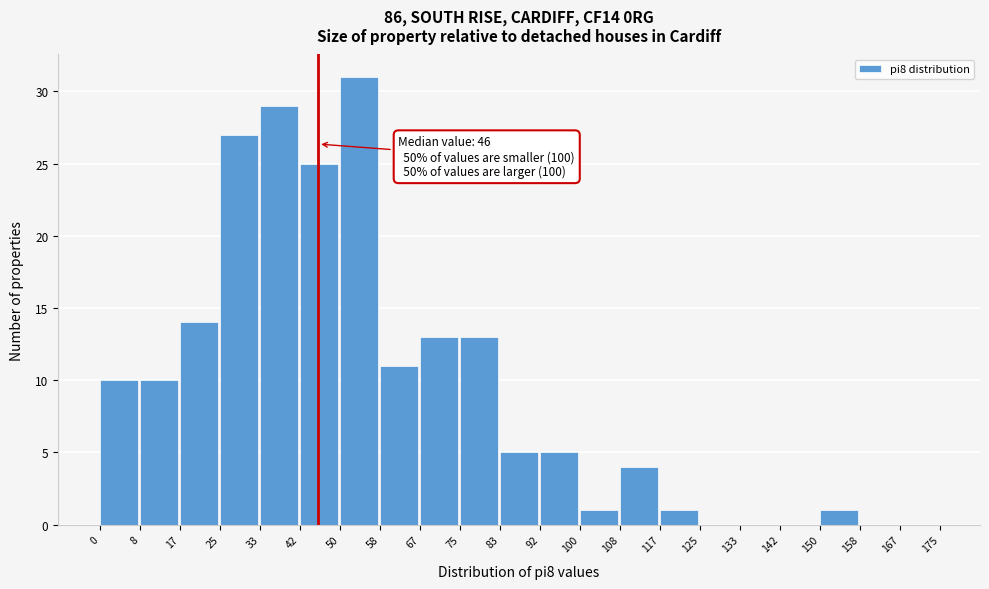

Which range on the x-axis has the tallest bar?

50 to 58